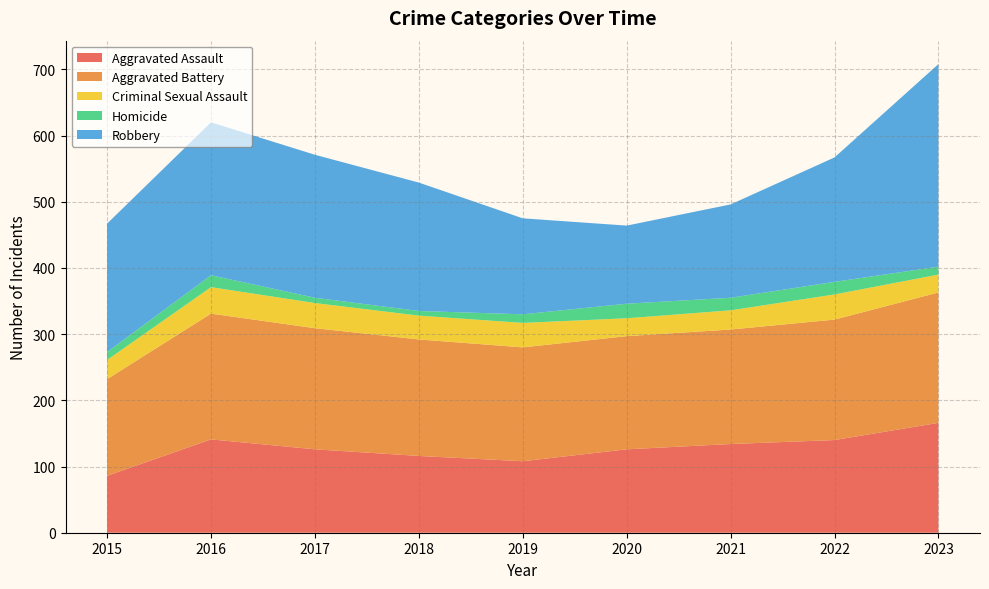

Reading left to right, transcribe all the data shown in this chart.

Aggravated Assault: 2015=86	2016=141	2017=126	2018=116	2019=108	2020=126	2021=134	2022=140	2023=166
Aggravated Battery: 2015=146	2016=190	2017=183	2018=176	2019=172	2020=171	2021=173	2022=182	2023=197
Criminal Sexual Assault: 2015=29	2016=40	2017=38	2018=36	2019=37	2020=27	2021=29	2022=38	2023=27
Homicide: 2015=12	2016=18	2017=8	2018=7	2019=13	2020=22	2021=19	2022=19	2023=12
Robbery: 2015=194	2016=231	2017=216	2018=194	2019=145	2020=118	2021=141	2022=188	2023=306